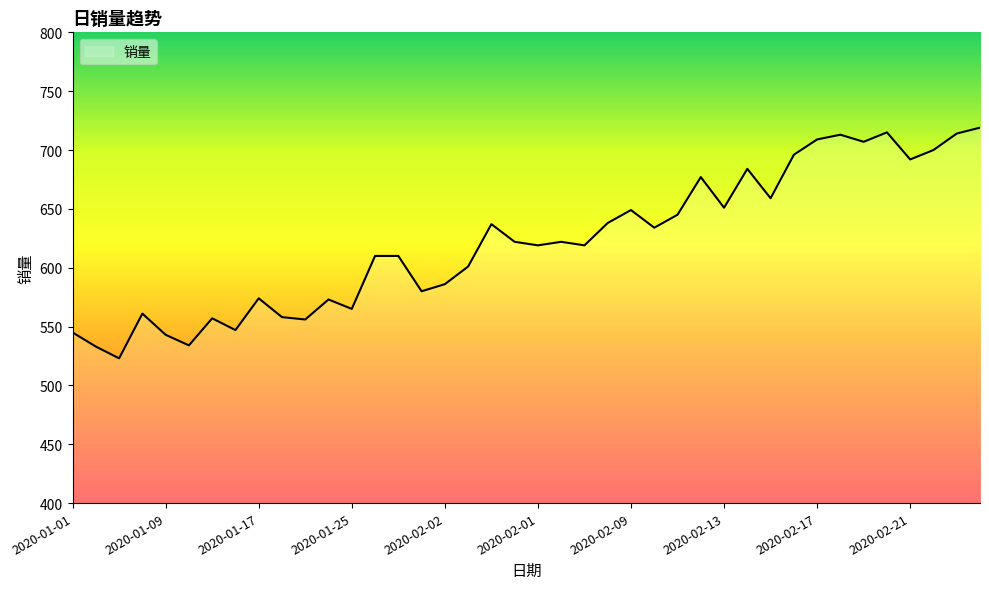

What is the minimum value shown in the chart?

523